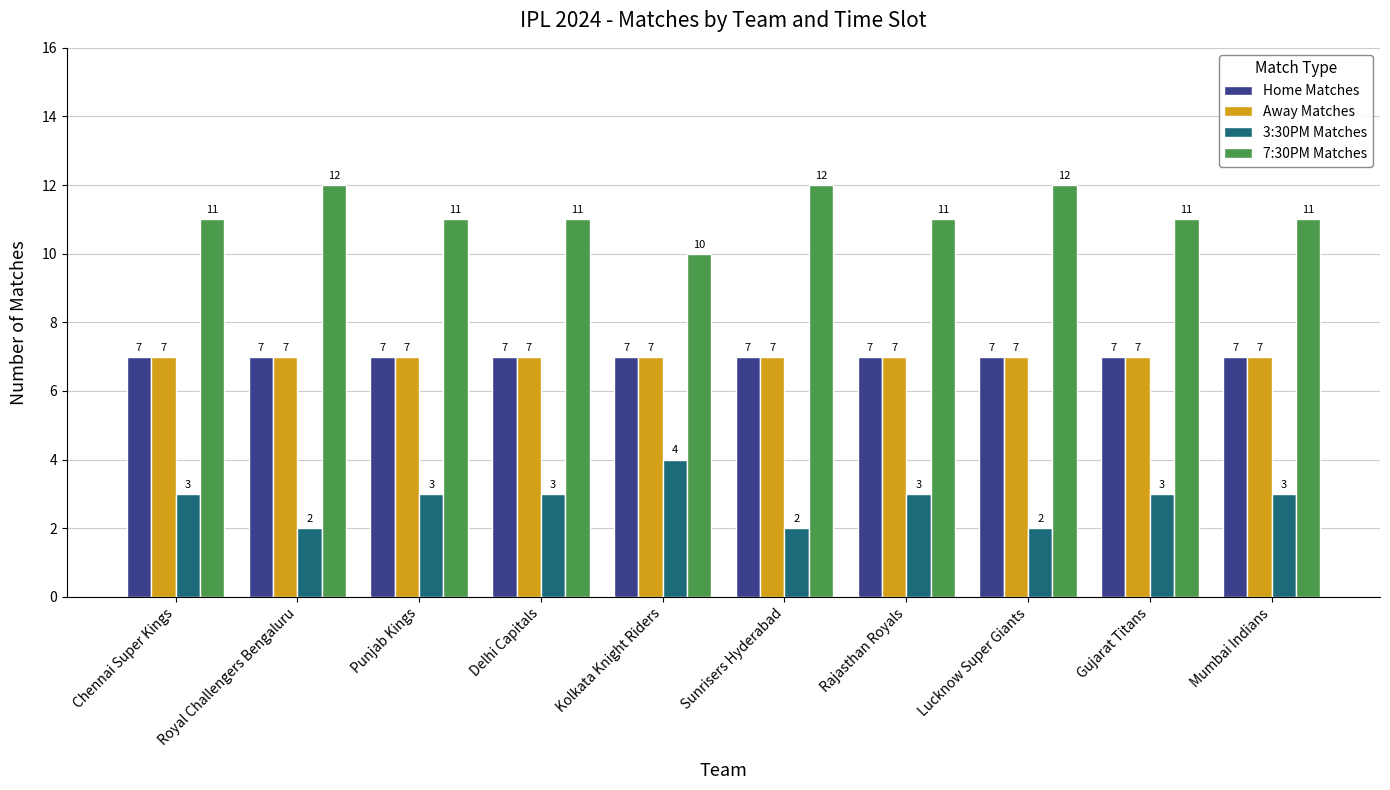

What is the highest value of the 7:30PM Matches series?

12